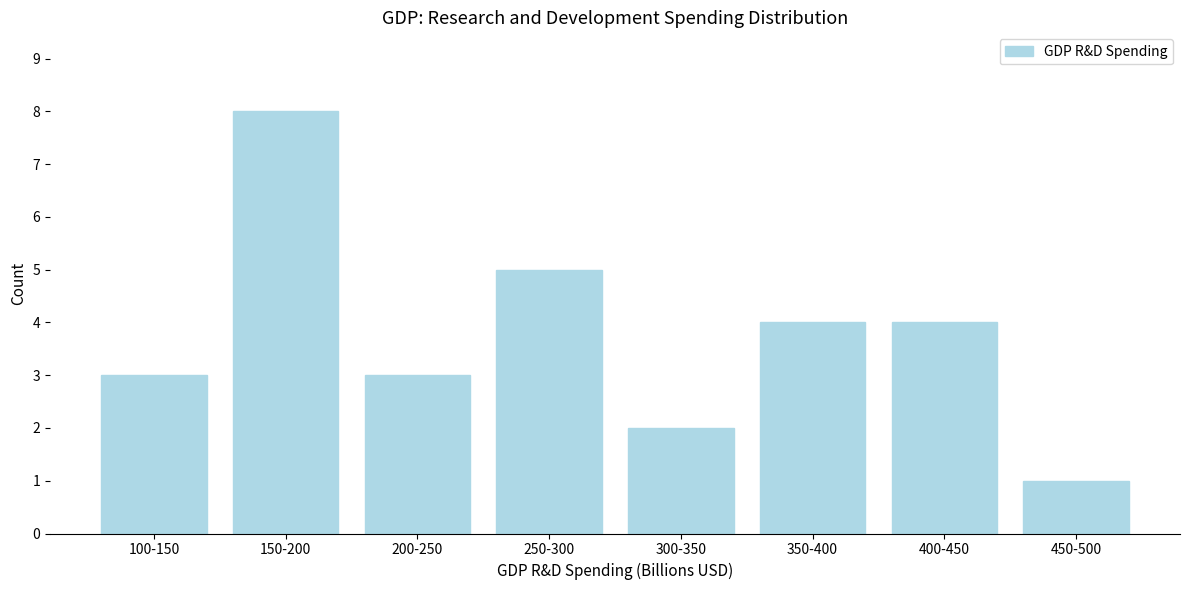

Reading left to right, transcribe all the data shown in this chart.

100-150=3	150-200=8	200-250=3	250-300=5	300-350=2	350-400=4	400-450=4	450-500=1